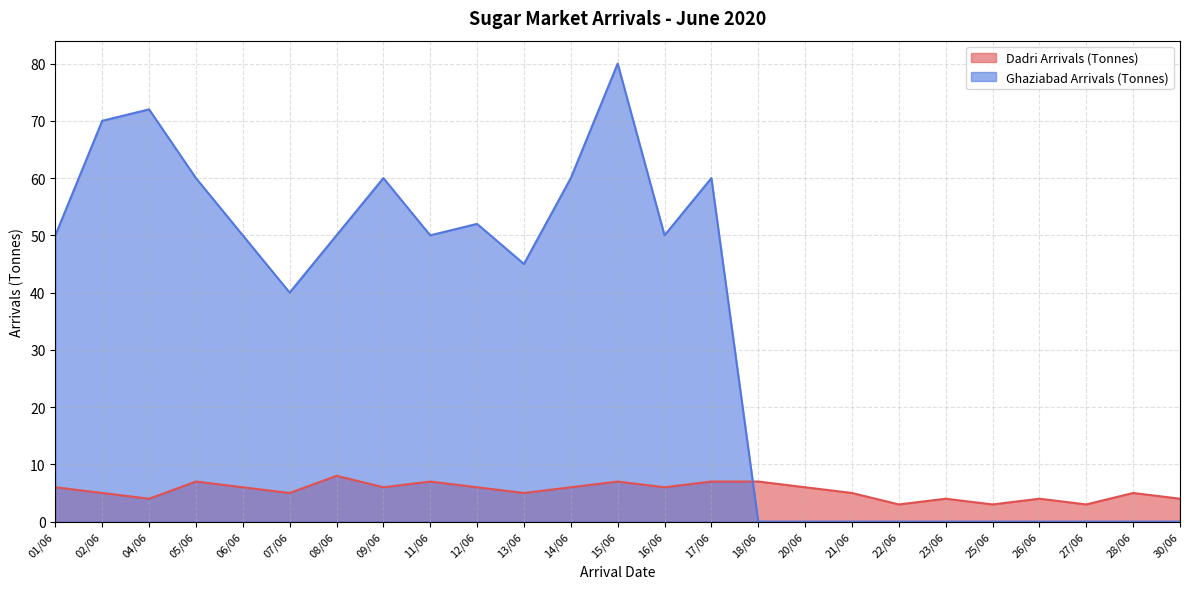

True or false: Ghaziabad Arrivals (Tonnes) has more than 1 interior local peaks.

True